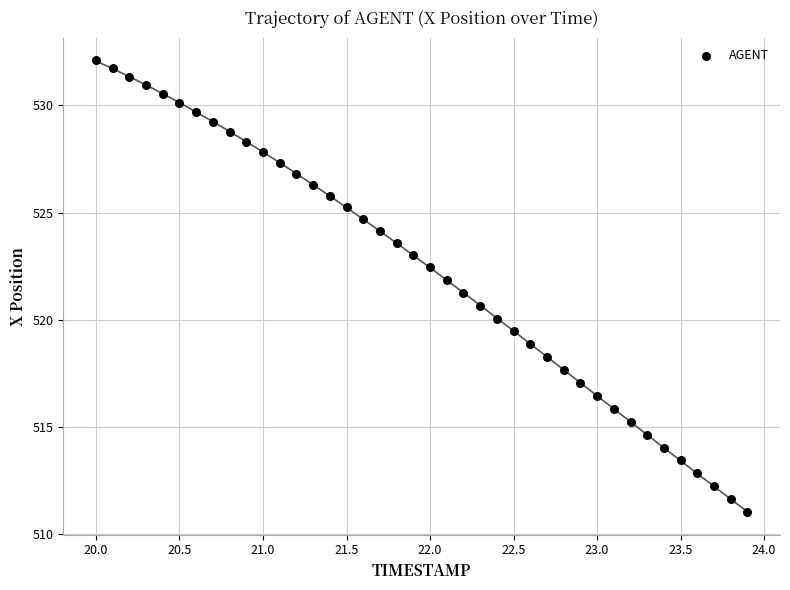

What is the range of Y values (max minus min)?

21.0